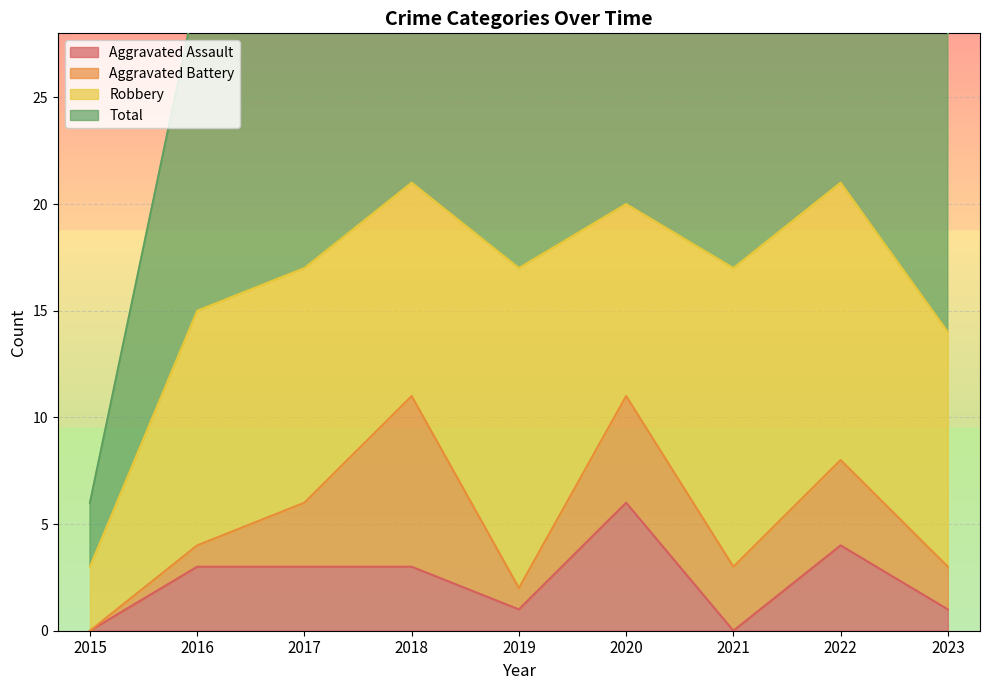

True or false: Total has more than 0 points higher than both neighbors.

True